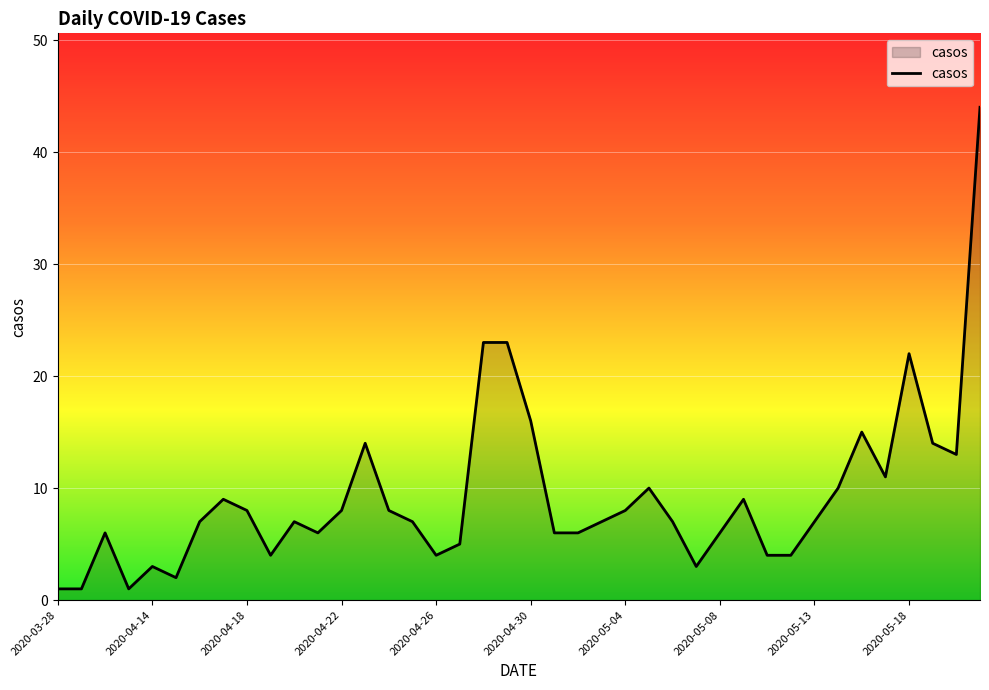

Reading right to left, what are all the values shown in this chart?

44	13	14	22	11	15	10	7	4	4	9	6	3	7	10	8	7	6	6	16	23	23	5	4	7	8	14	8	6	7	4	8	9	7	2	3	1	6	1	1